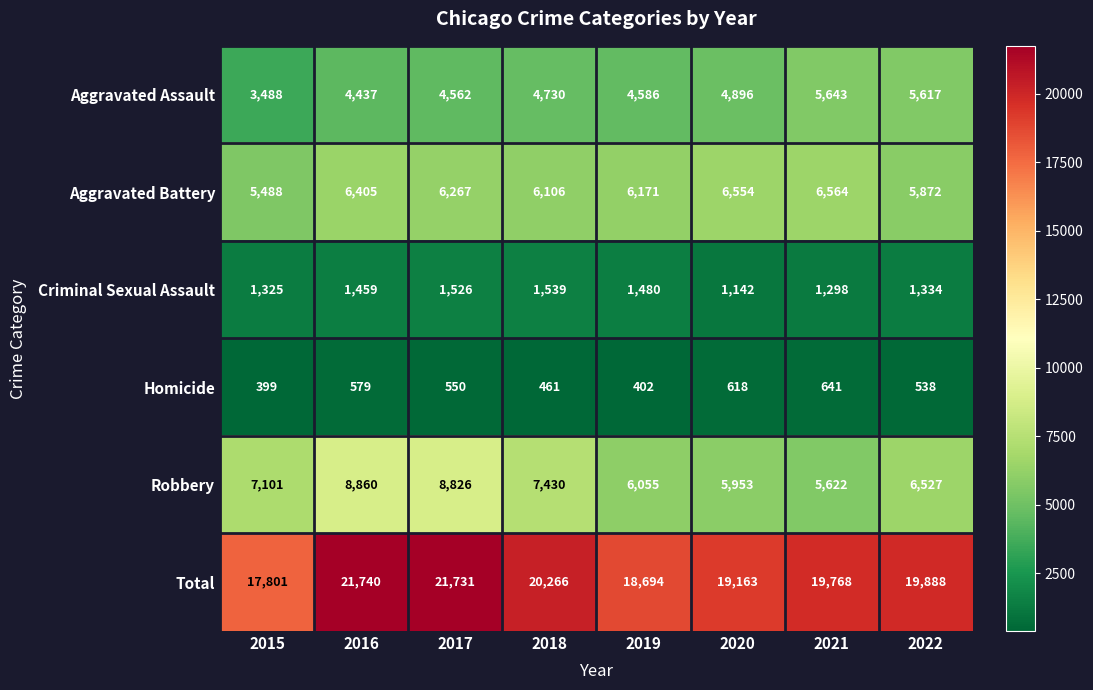

How many data points does each series have?

8